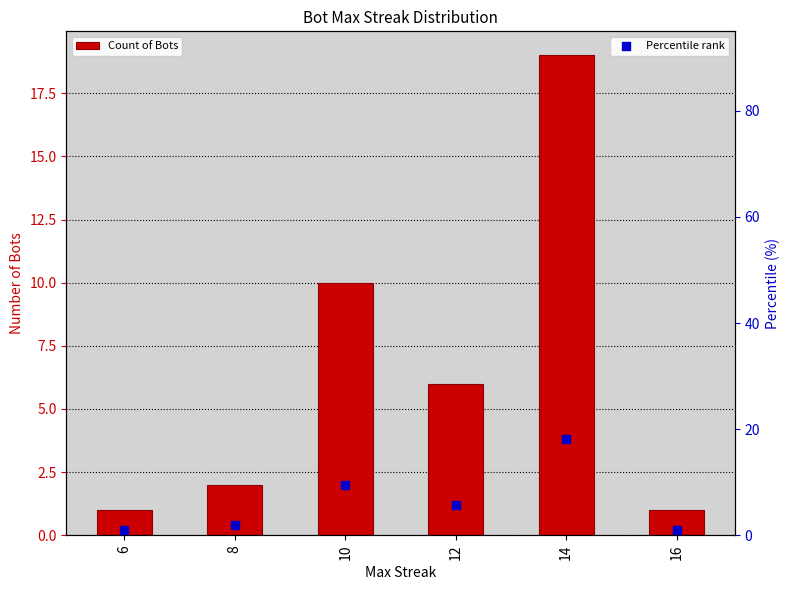

What are all the series names shown in the legend?

Count of Bots, Percentile rank